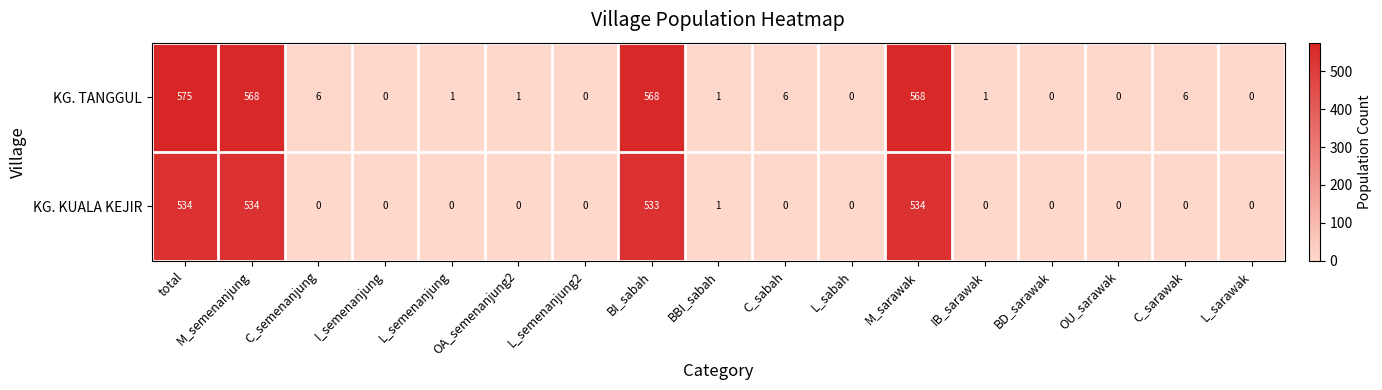

What is the sum of all KG. TANGGUL values?

2301